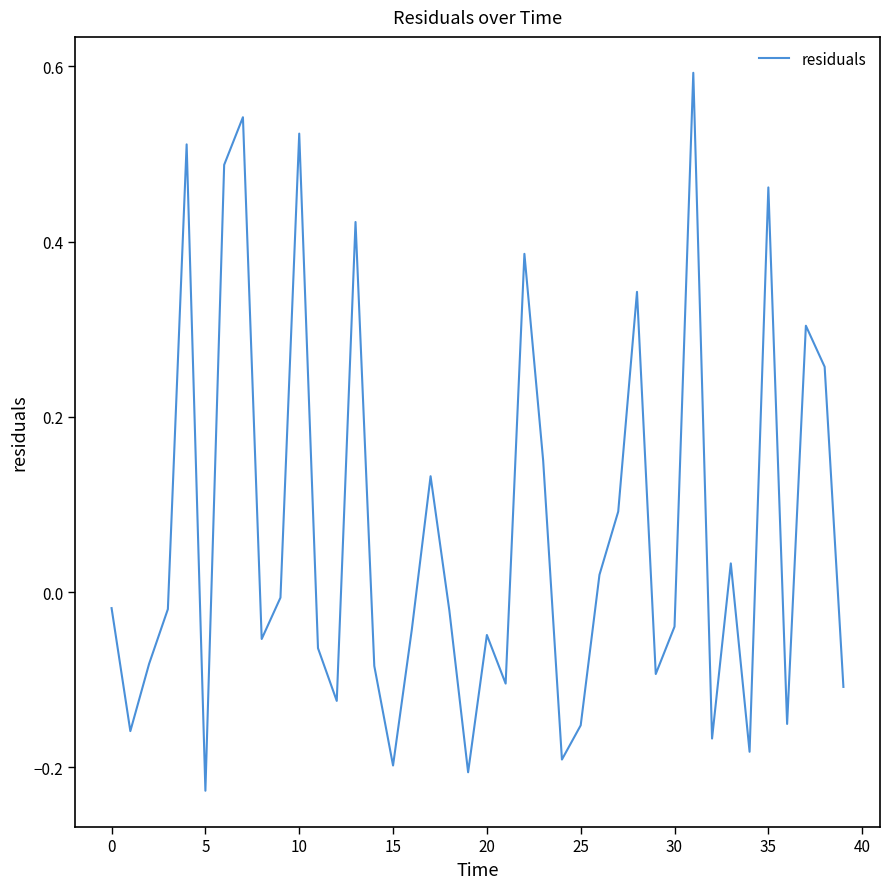

What is the maximum value shown in the chart?

0.6